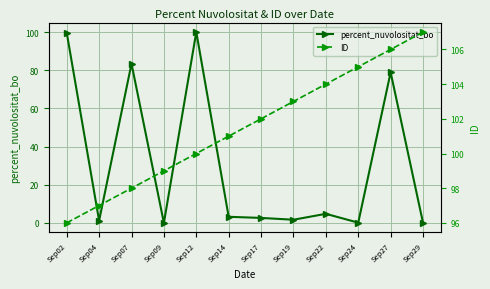

Between Sep14 and Sep27, which series saw the biggest shift?

percent_nuvolositat_bo